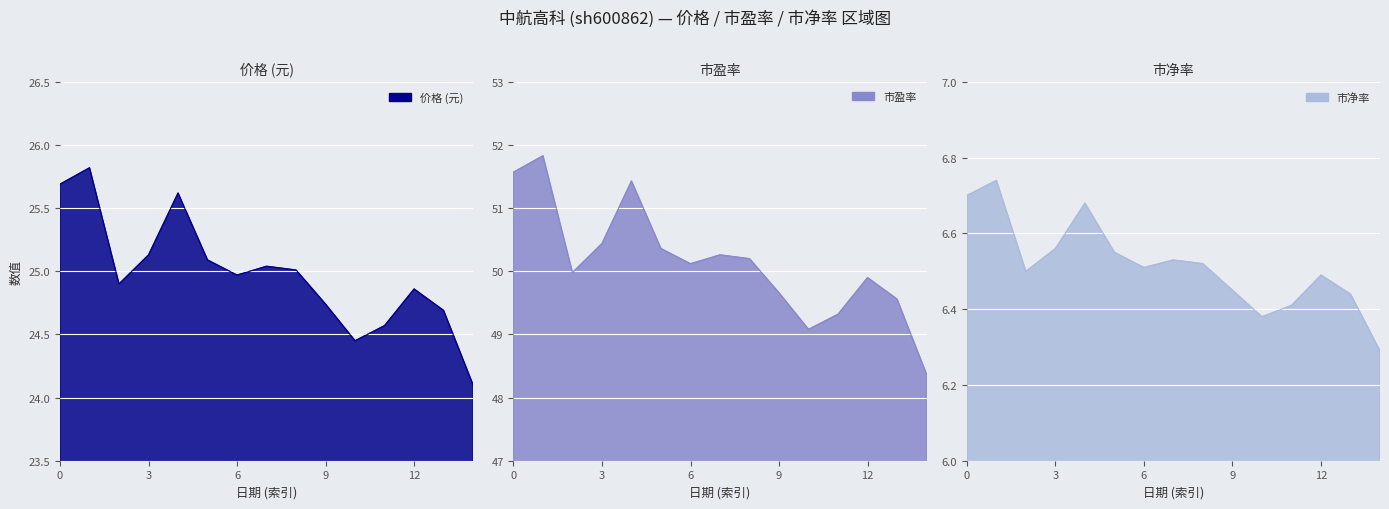

Which series changed the most between 2022-11-10 and 2022-11-14?

市盈率